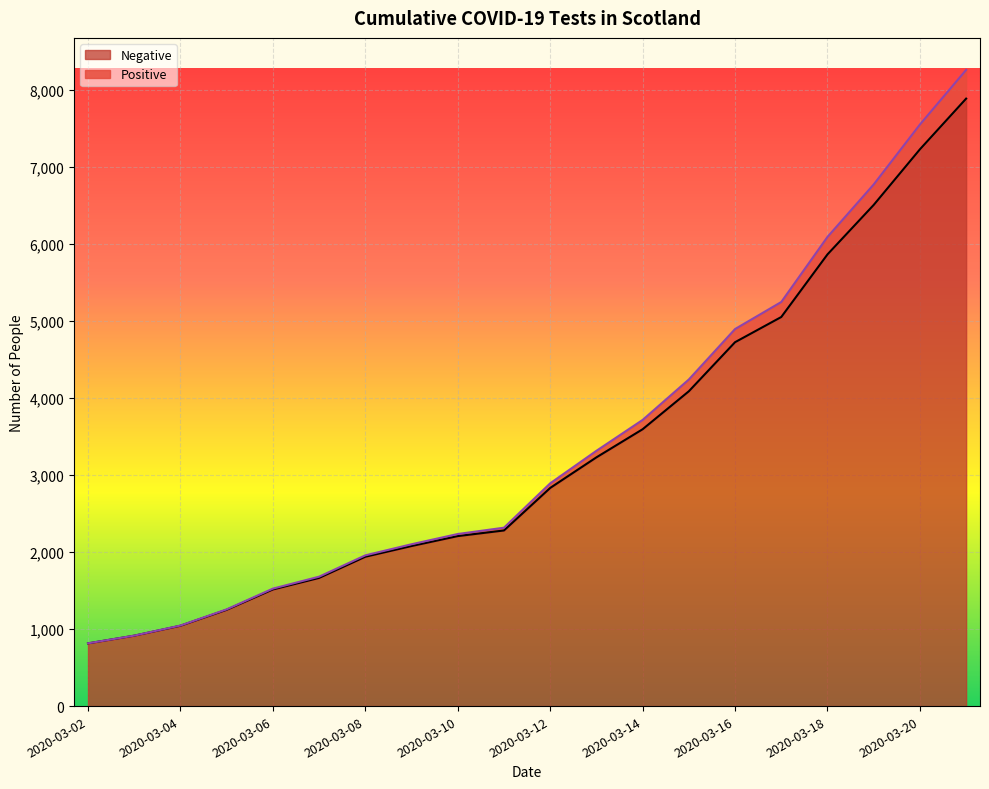

List the series in order of their overall mean, lowest first.

Negative, Positive